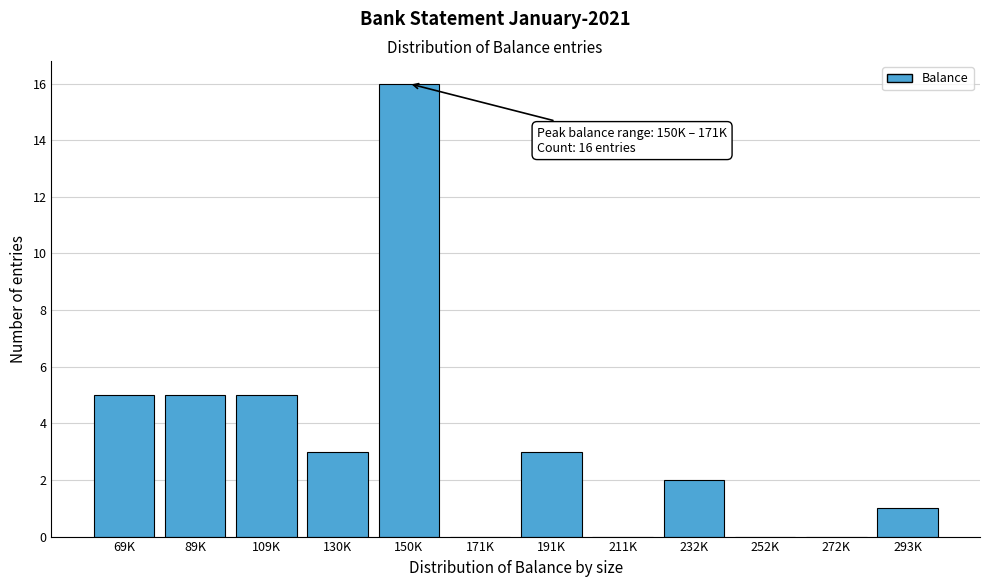

Reading right to left, list all the values displayed in this chart.

293K=1	272K=0	252K=0	232K=2	211K=0	191K=3	171K=0	150K=16	130K=3	109K=5	89K=5	69K=5